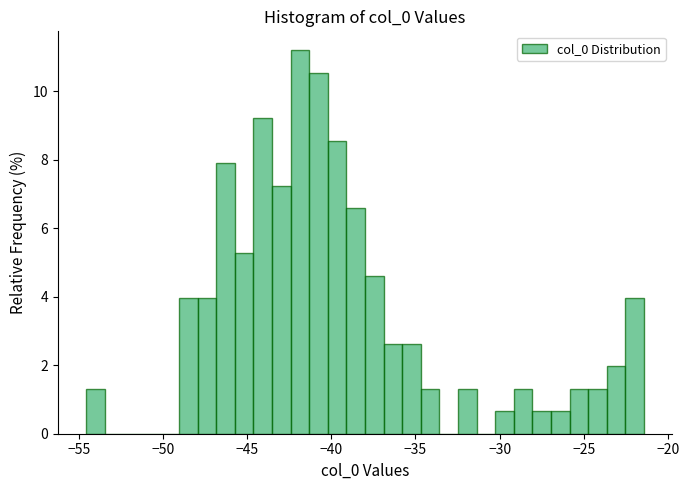

Around what value on the x-axis is the tallest bar? Give the approximate position of its centre, as read against the axis.

-42.0